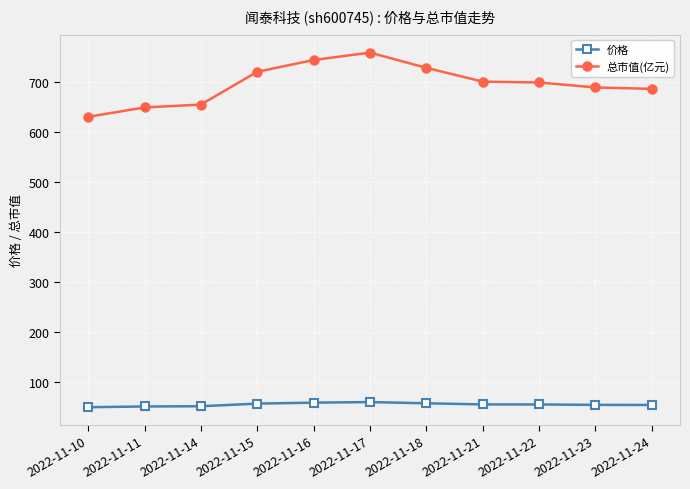

What is the sum of all 价格 values?

614.8